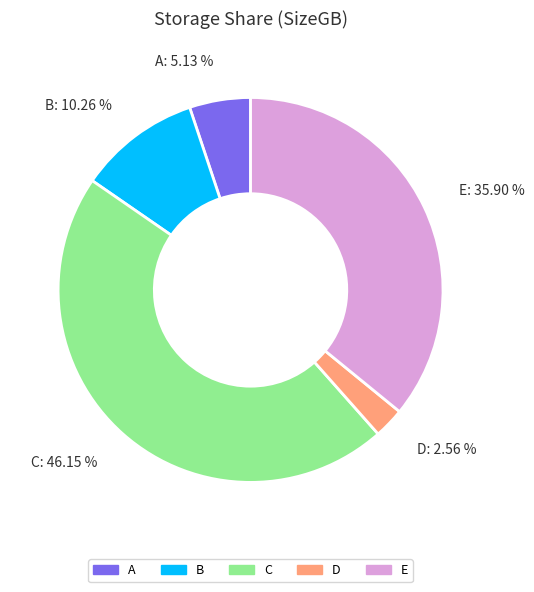

How many slices are in this pie chart?

5